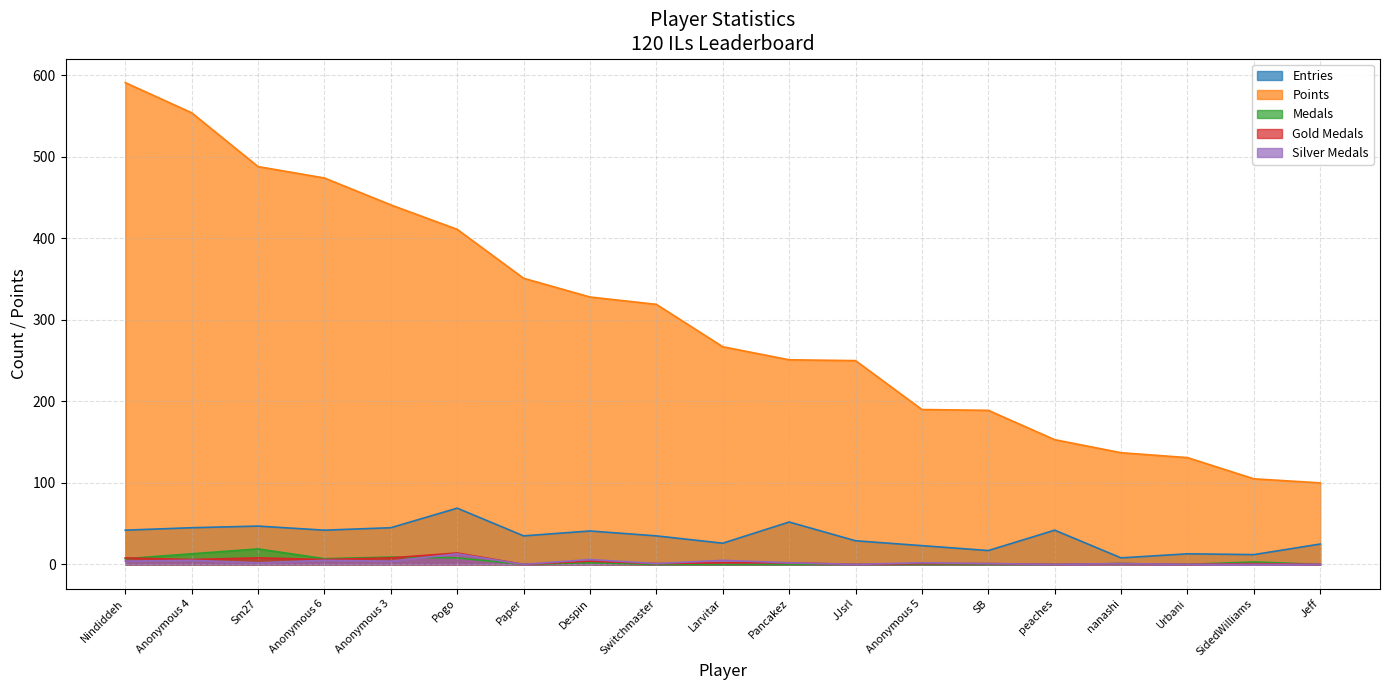

How many values in Silver Medals are above zero?

13